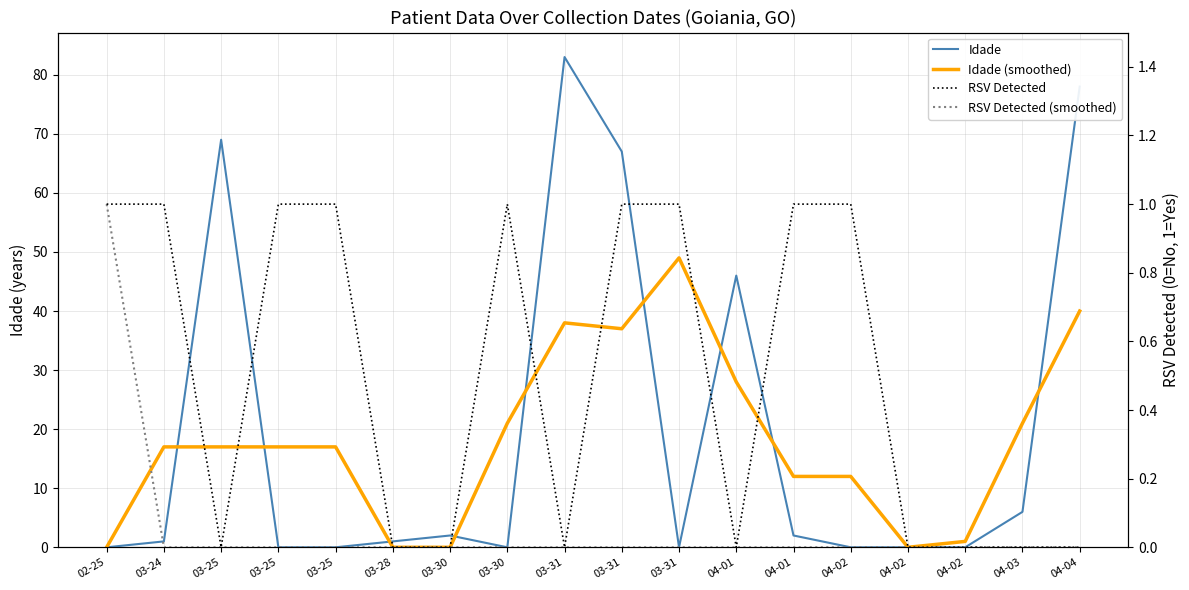

Rank the series by their maximum value, from highest to lowest.

Idade, Idade (smoothed), RSV Detected, RSV Detected (smoothed)